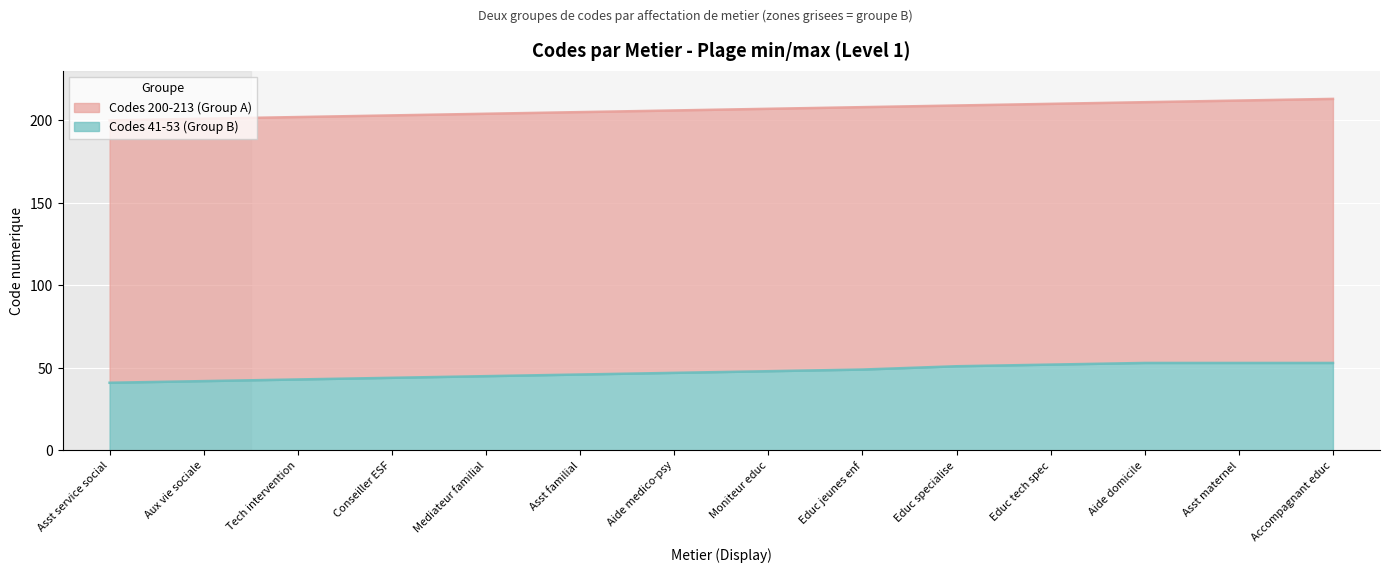

Count the number of data series in this chart.

2